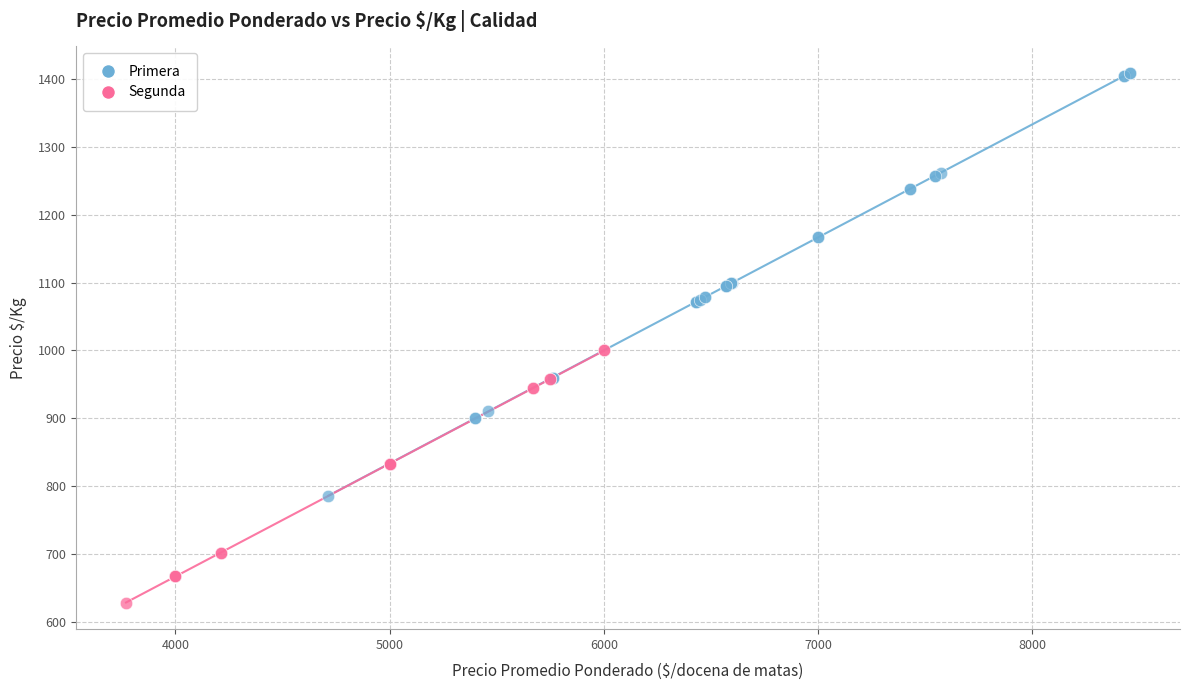

Which series has the widest spread of Y values?

Primera